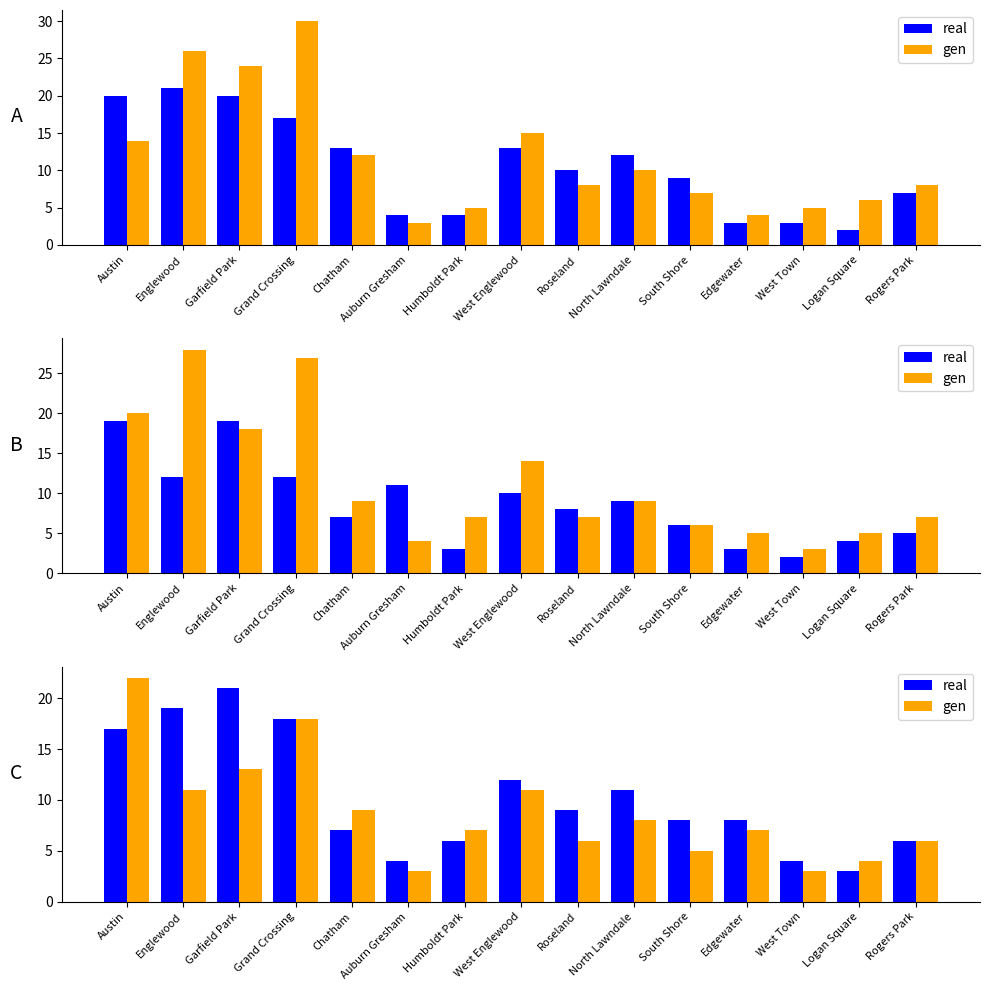

What are all the series names shown in the legend?

real, gen